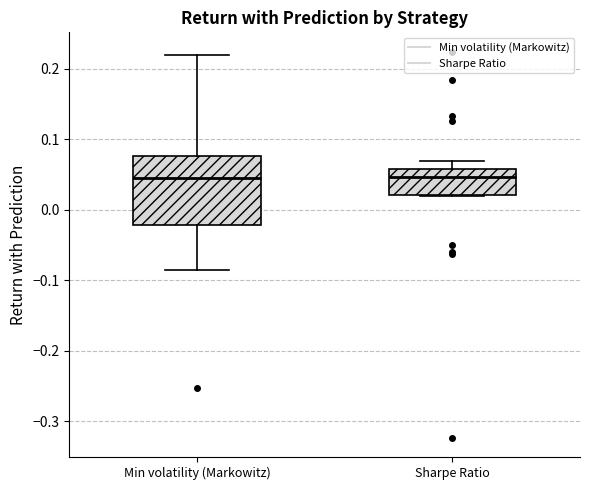

Where does the median line of the box for Min volatility (Markowitz) sit on the y-axis? The values are not printed on the chart, so give them approximately, as read against the axis.

0.05